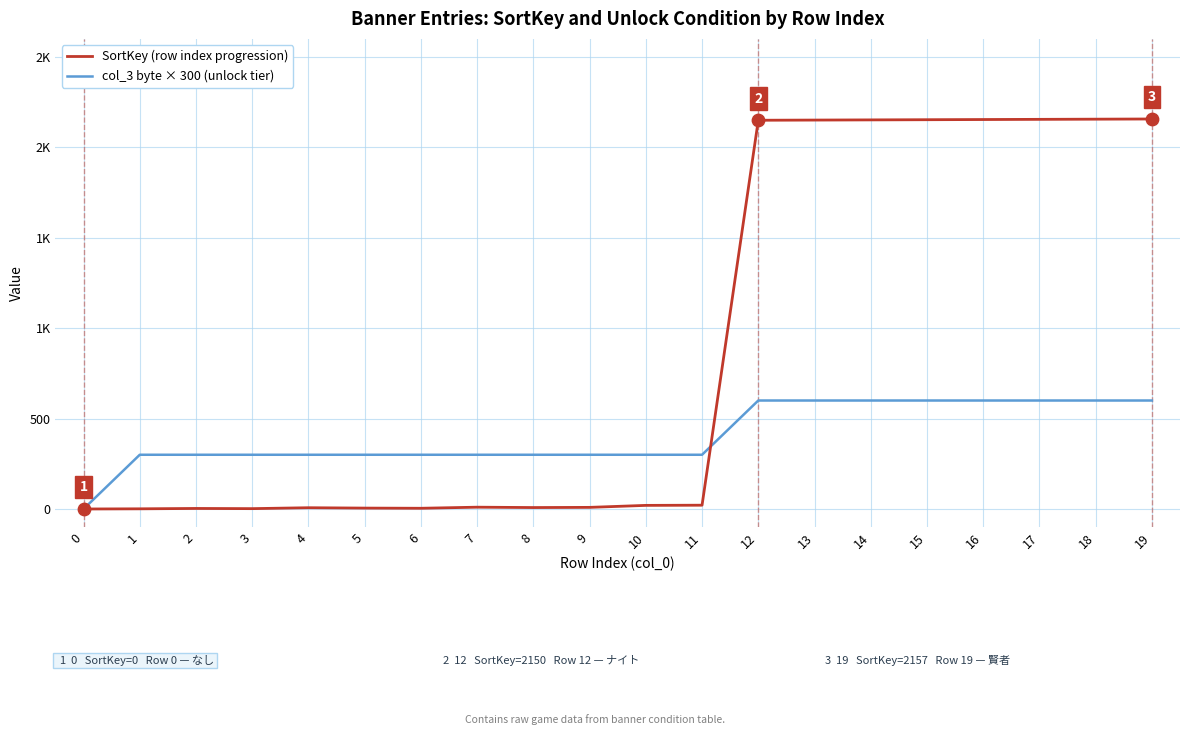

What are all the series names shown in the legend?

SortKey (row index progression), col_3 byte × 300 (unlock tier)